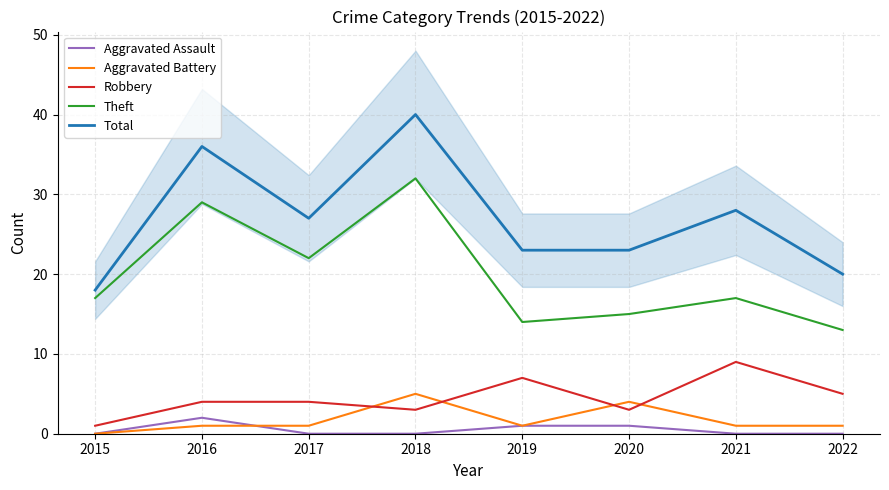

What is the difference between the maximum and minimum values in the Total series?

22